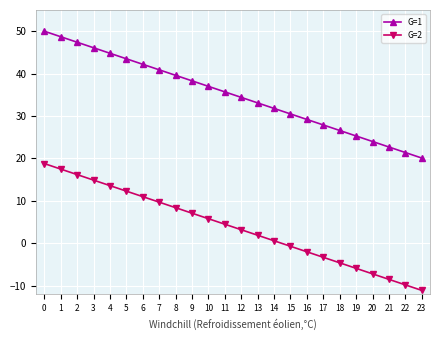

How many values in the G=2 series are below 4?

12